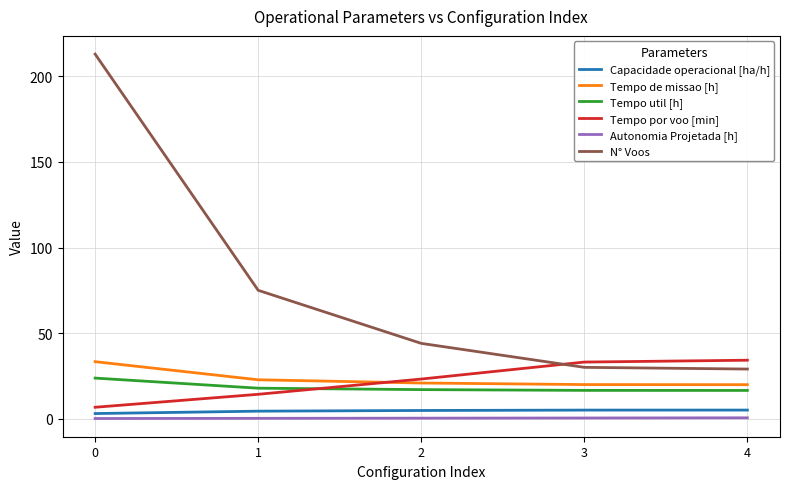

What is the total value across all series at 4?

105.1